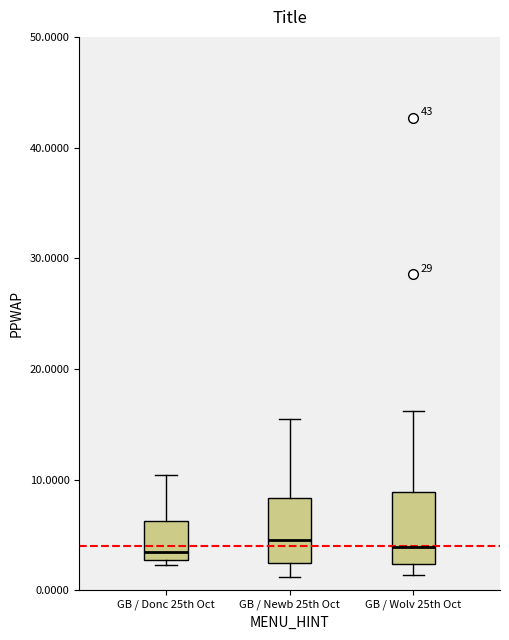

Where does the upper whisker of the box for GB / Wolv 25th Oct end on the y-axis? The values are not printed on the chart, so give them approximately, as read against the axis.

16